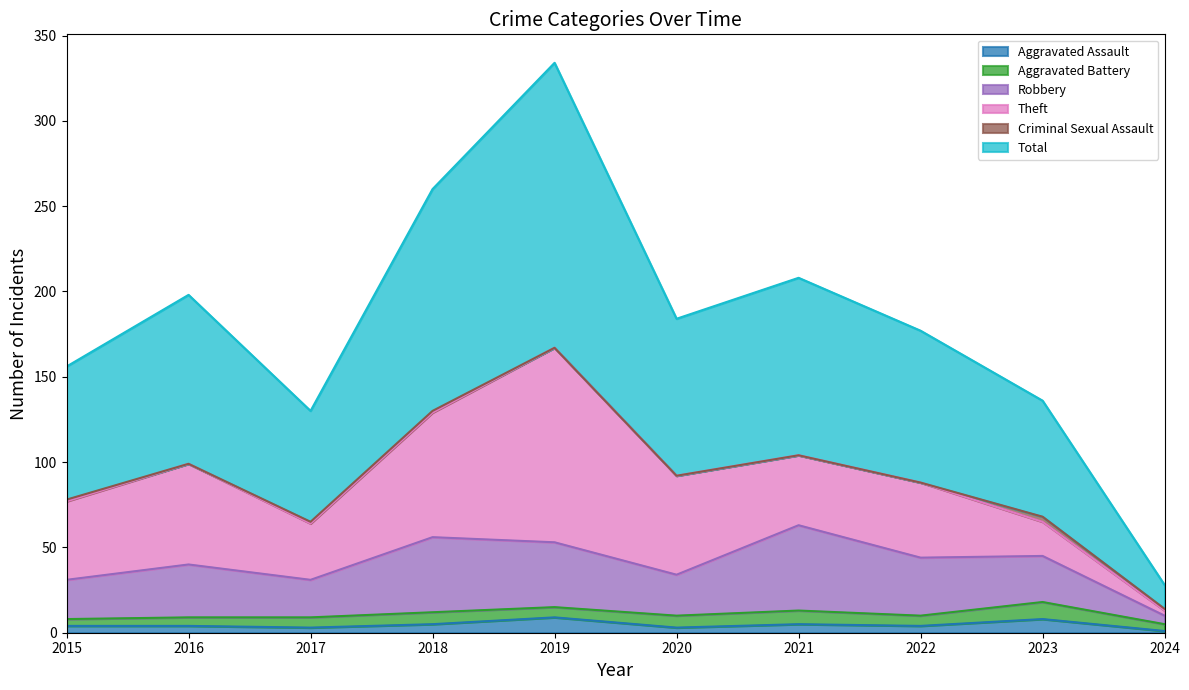

Does the chart have visible grid lines?

No